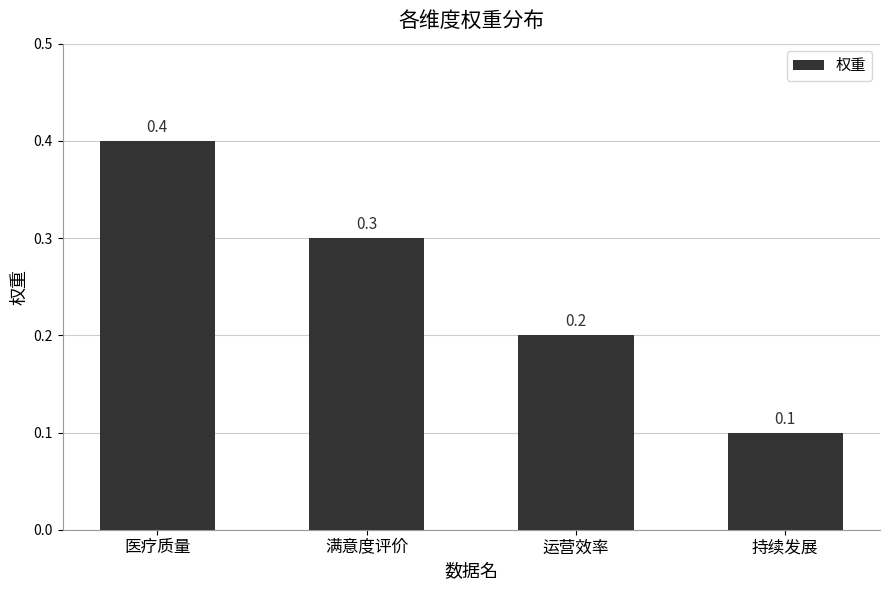

How many values are between 0 and 1?

4